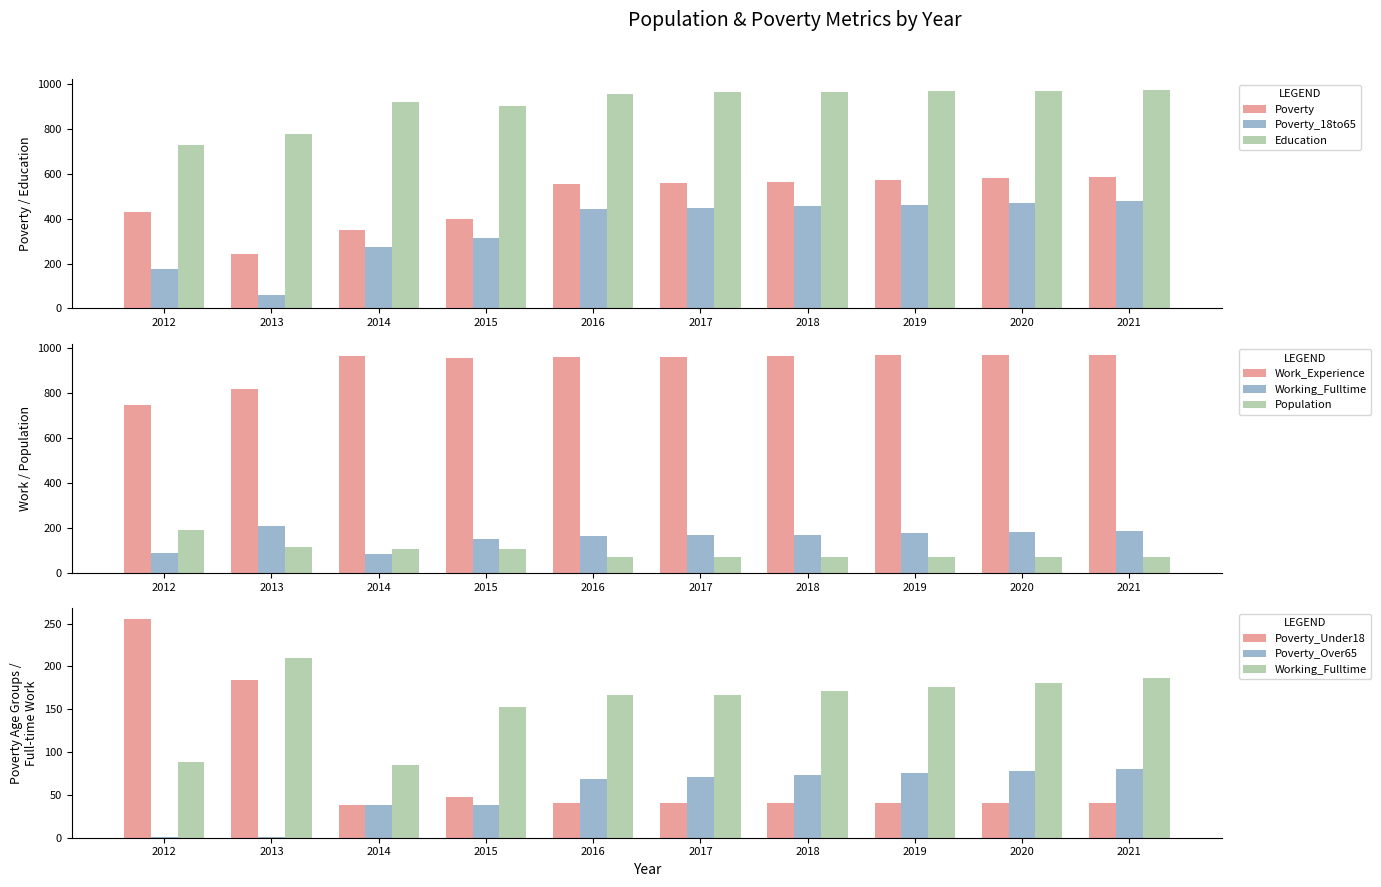

At how many categories does at least one series exceed 485?

10